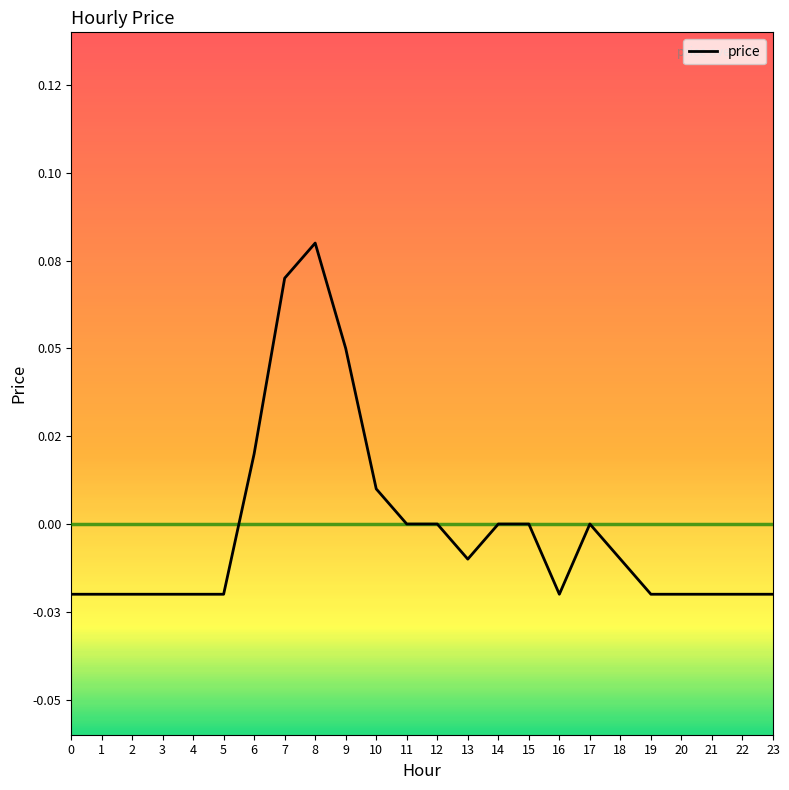

Where does the data first go above 0?

6